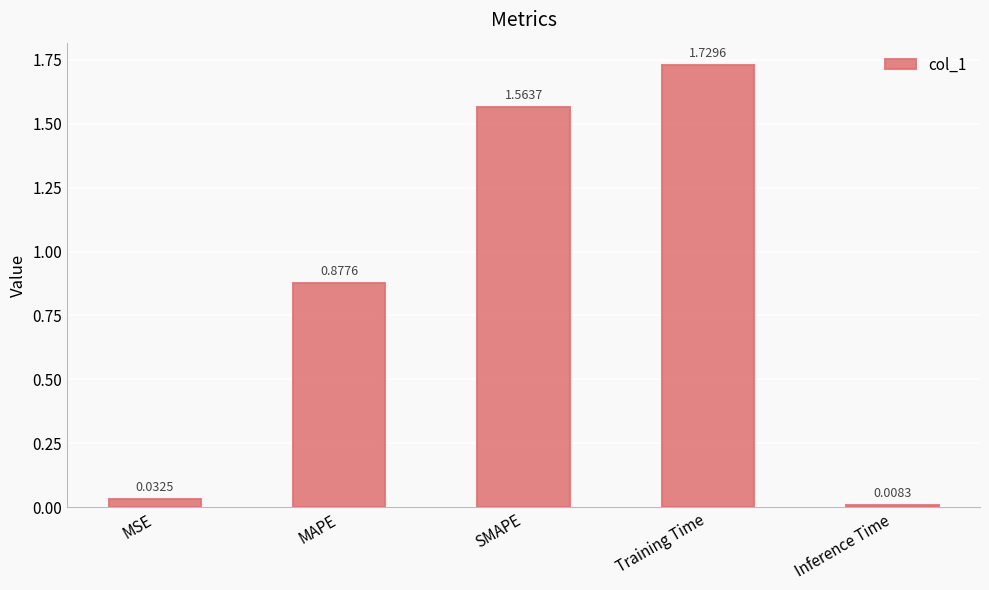

Where is the data nearest to the value 0?

Inference Time